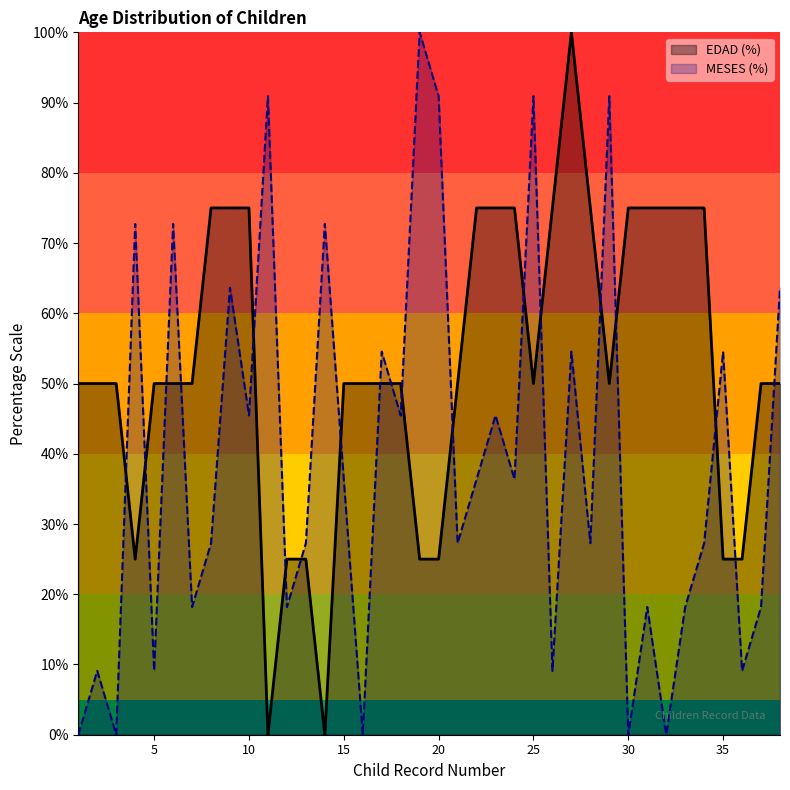

Rank the series by their average value, from highest to lowest.

EDAD (%), MESES (%)